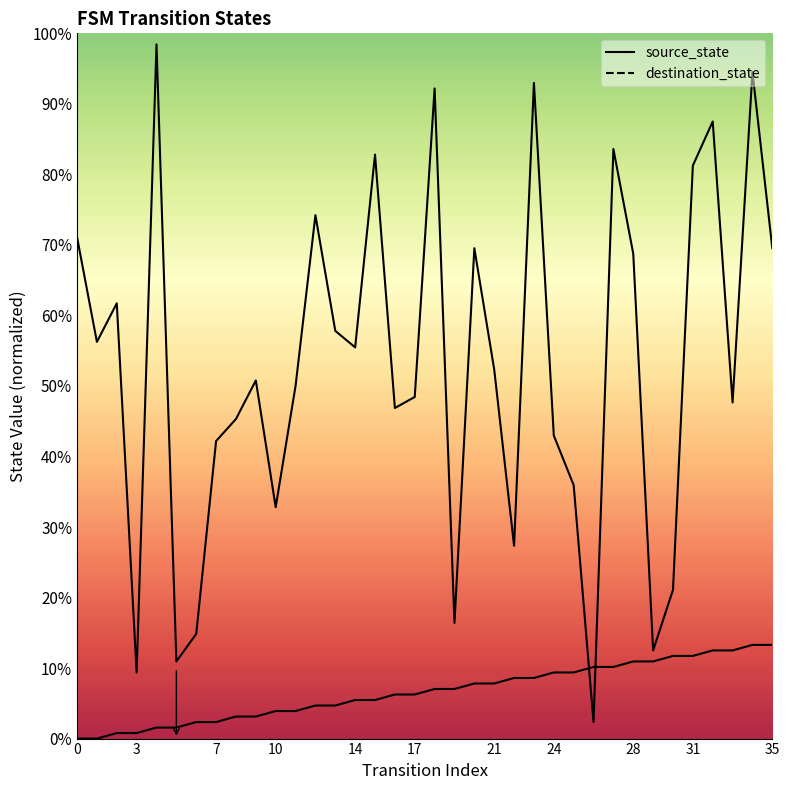

Is the value of destination_state at 12 greater than the value of source_state at 14?

Yes